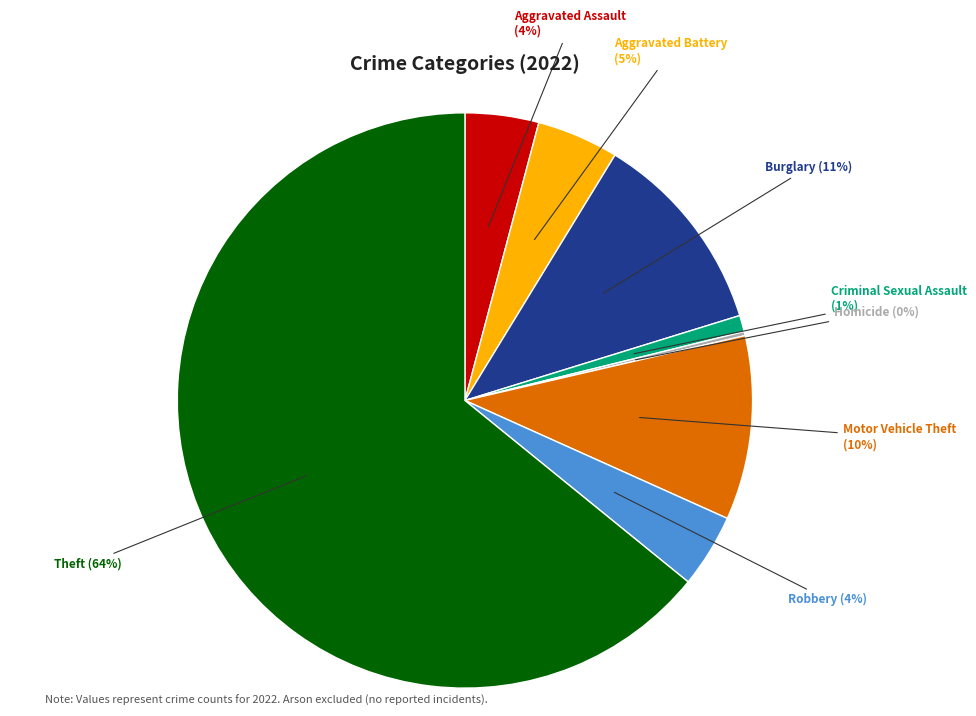

Is there any slice that represents more than half of the pie?

Yes